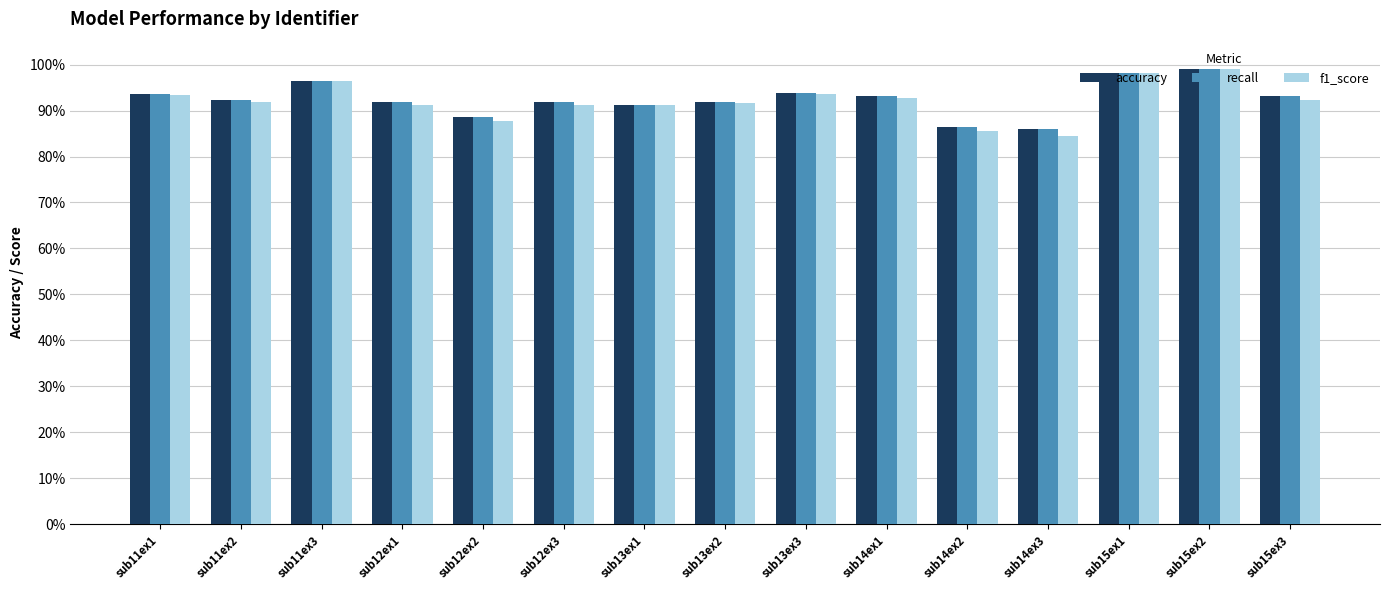

Does the chart contain any negative values?

No